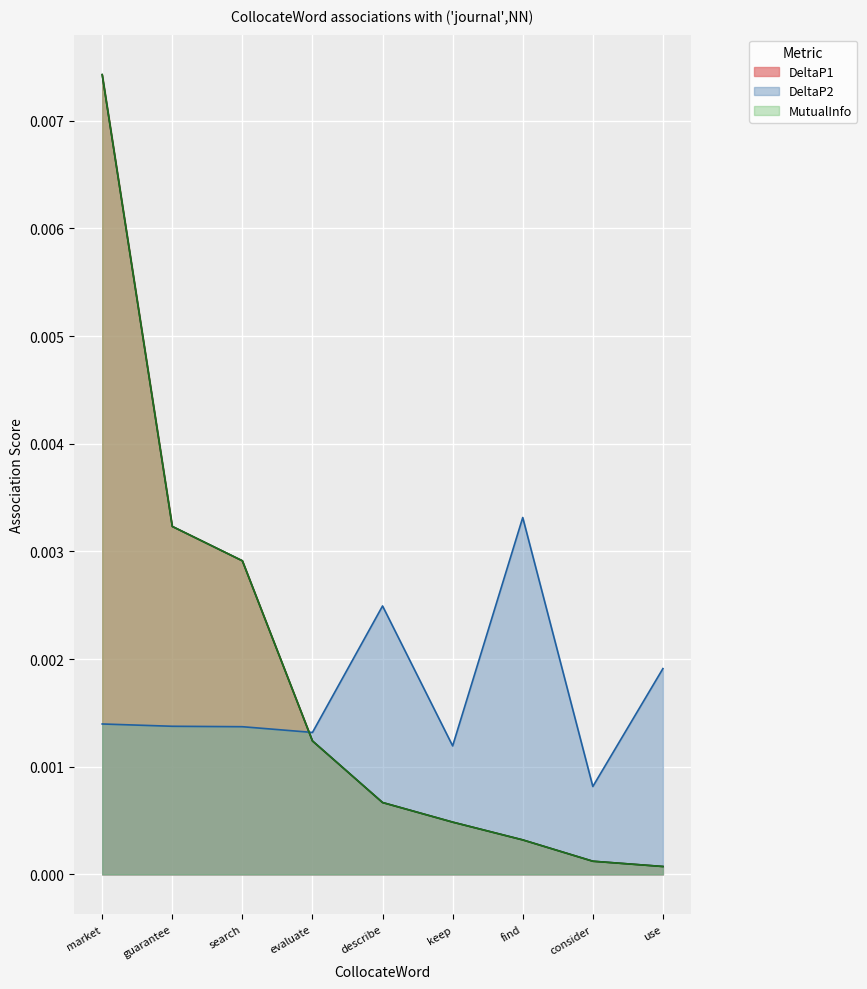

The DeltaP2 series shows 0.0 at keep. True or false?

True